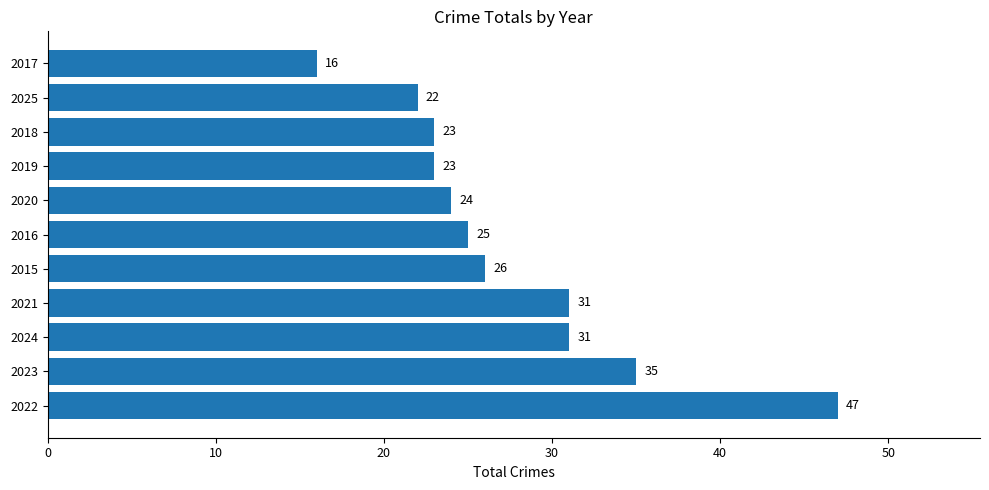

Which has a higher value, 2025 or 2023?

2023